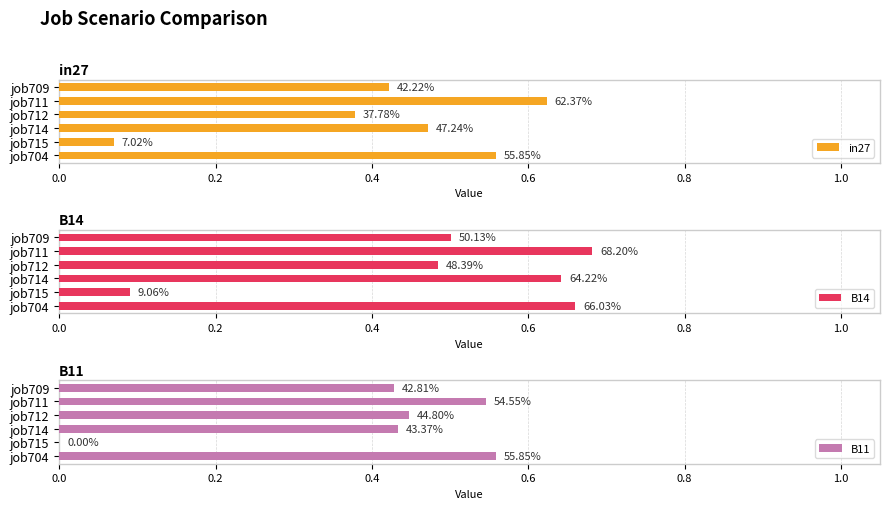

Reading left to right, list all the values displayed in this chart.

in27: 0.4	0.6	0.4	0.5	0.1	0.6
B14: 0.5	0.7	0.5	0.6	0.1	0.7
B11: 0.4	0.5	0.4	0.4	0.0	0.6